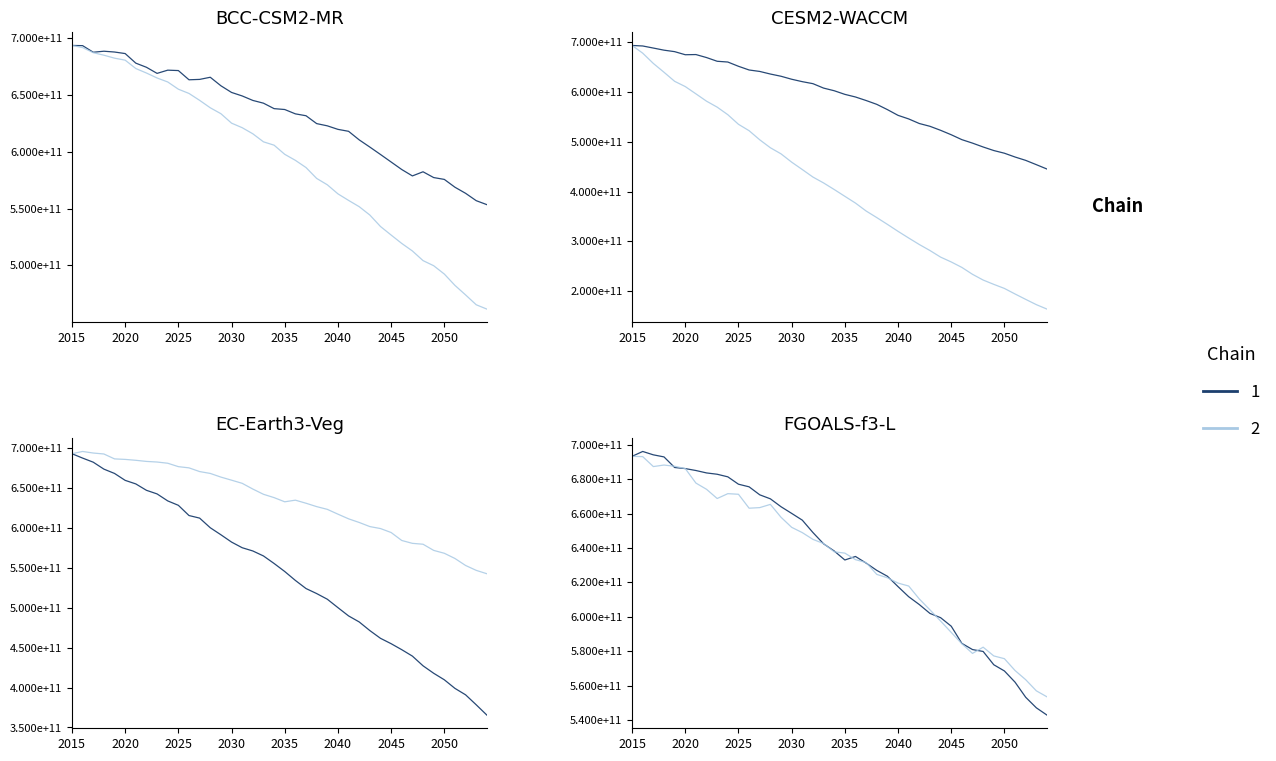

Is it true that FGOALS-f3-L equals 580909465600 at 2047?

True